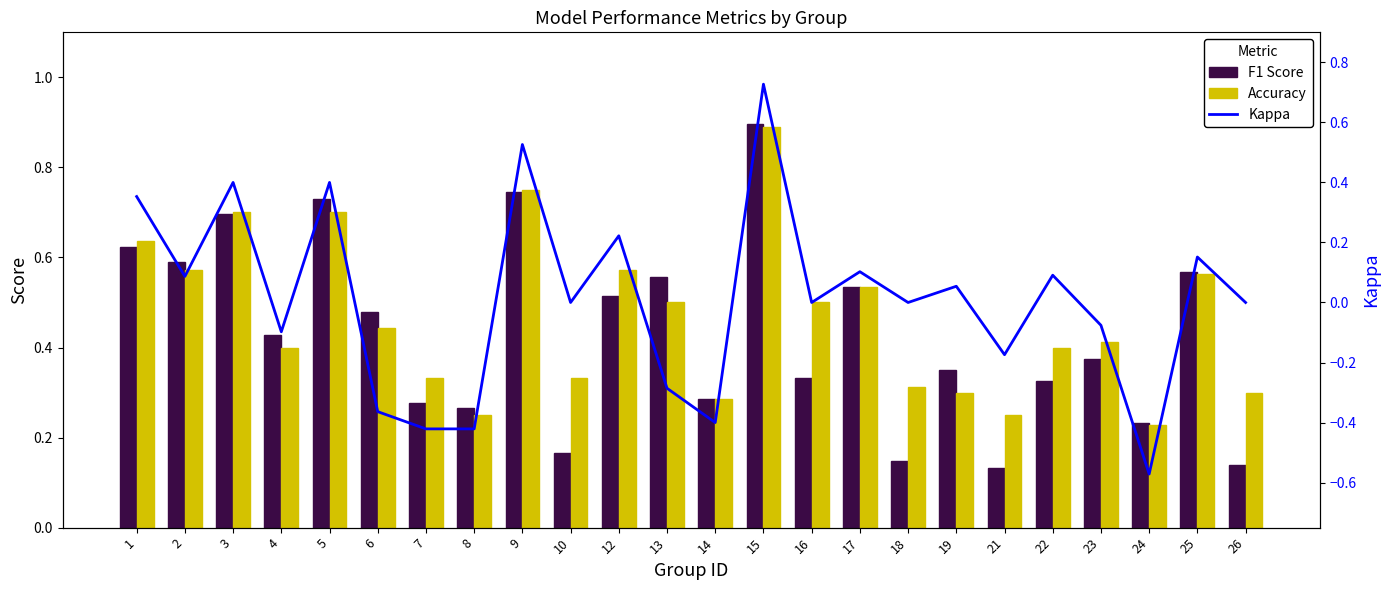

Reading left to right, extract all data points from this chart.

F1 Score: 1=0.6	2=0.6	3=0.7	4=0.4	5=0.7	6=0.5	7=0.3	8=0.3	9=0.7	10=0.2	12=0.5	13=0.6	14=0.3	15=0.9	16=0.3	17=0.5	18=0.1	19=0.3	21=0.1	22=0.3	23=0.4	24=0.2	25=0.6	26=0.1
Accuracy: 1=0.6	2=0.6	3=0.7	4=0.4	5=0.7	6=0.4	7=0.3	8=0.2	9=0.8	10=0.3	12=0.6	13=0.5	14=0.3	15=0.9	16=0.5	17=0.5	18=0.3	19=0.3	21=0.2	22=0.4	23=0.4	24=0.2	25=0.6	26=0.3
Kappa: 1=0.4	2=0.1	3=0.4	4=-0.1	5=0.4	6=-0.4	7=-0.4	8=-0.4	9=0.5	10=0.0	12=0.2	13=-0.3	14=-0.4	15=0.7	16=0.0	17=0.1	18=0.0	19=0.1	21=-0.2	22=0.1	23=-0.1	24=-0.6	25=0.2	26=0.0